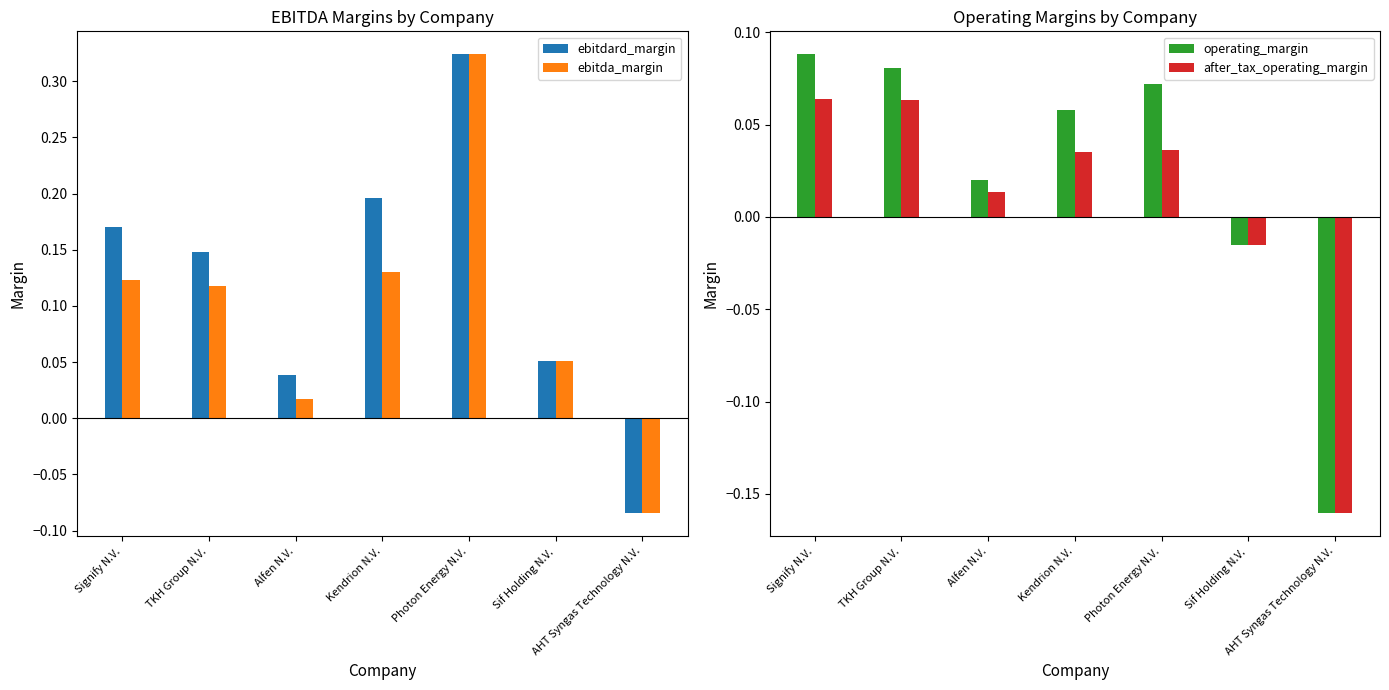

At which label does after_tax_operating_margin first exceed 0?

Signify N.V.